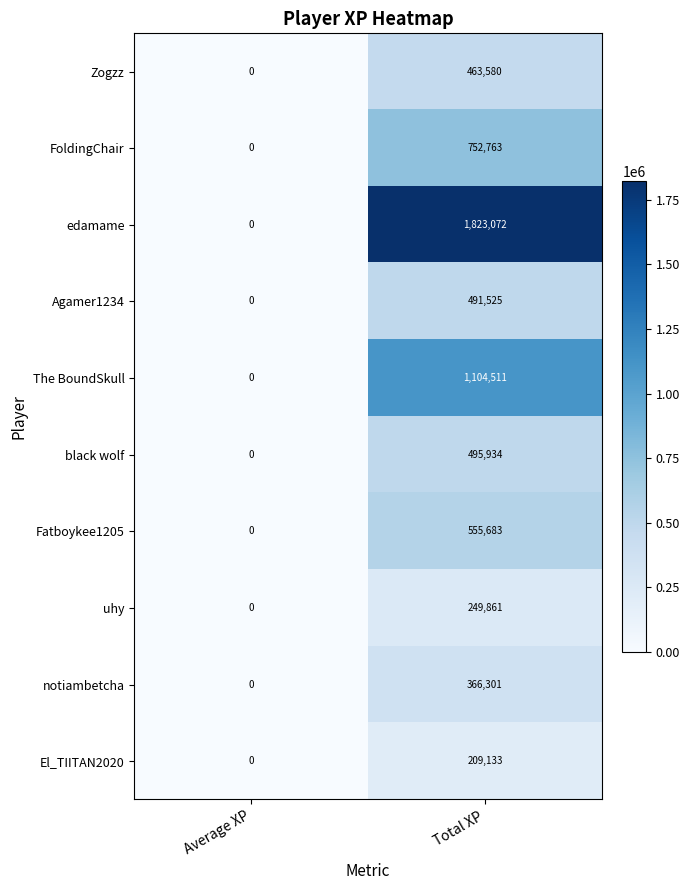

What is the difference between the highest and lowest values at Total XP?

1613939